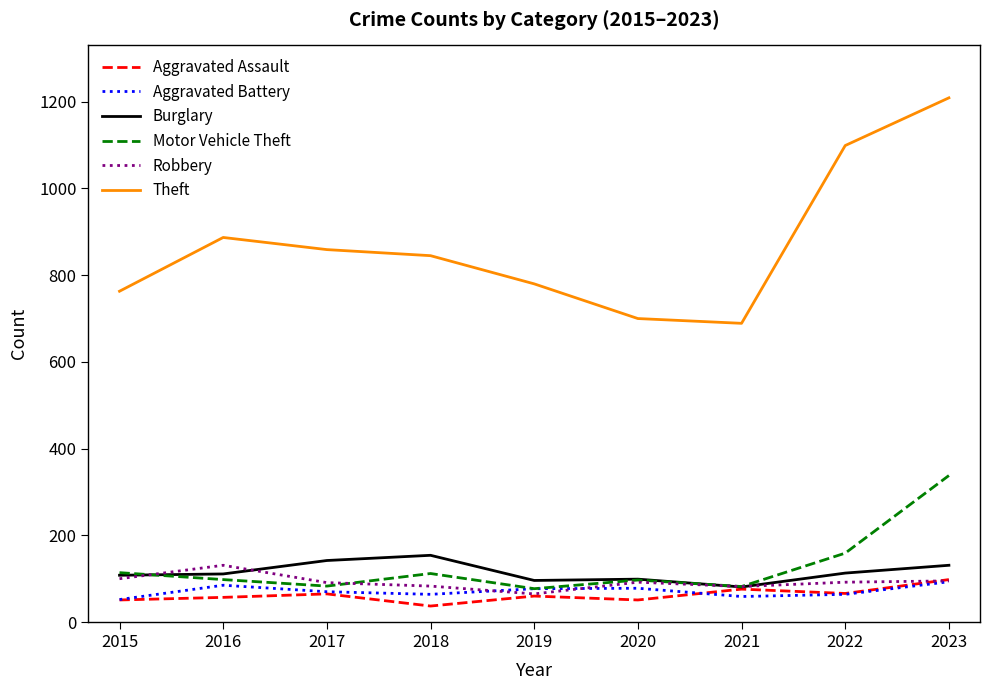

What is the total value across all series at 2017?

1310